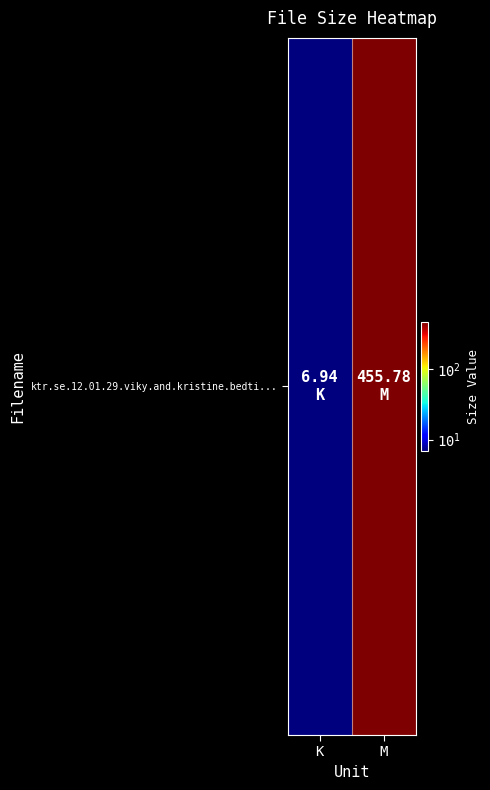

Reading left to right, transcribe all the data shown in this chart.

K=6.9	M=455.8